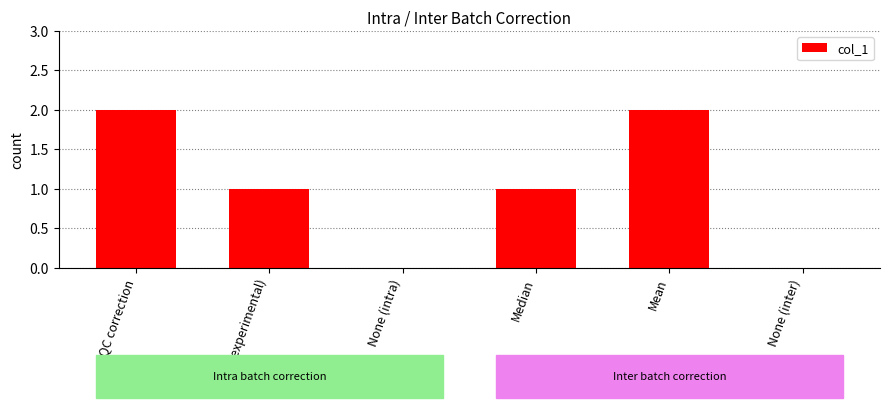

Where does the data first go above 1?

QC correction